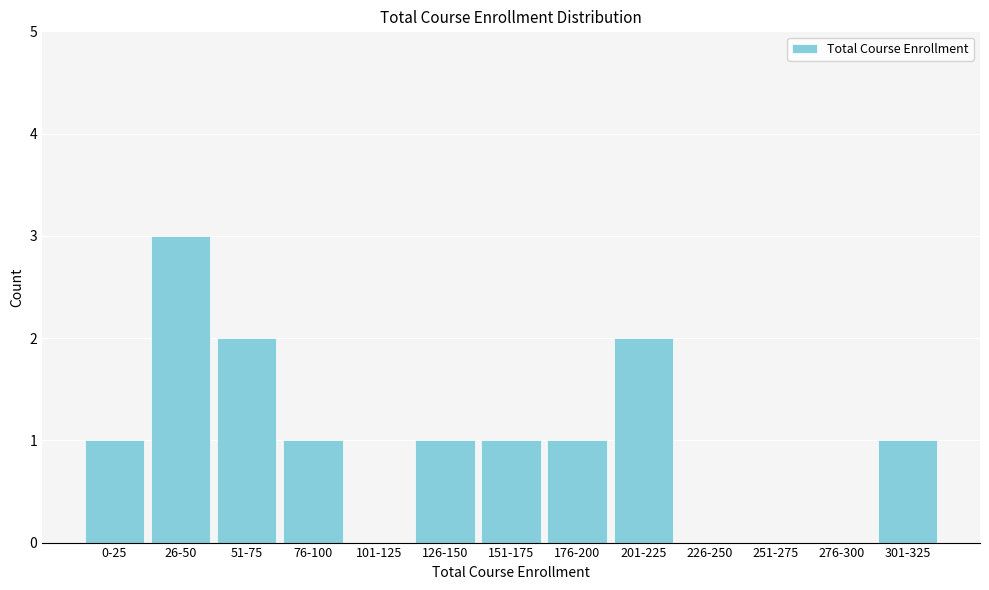

Reading left to right, transcribe all the data shown in this chart.

0-25=1	26-50=3	51-75=2	76-100=1	101-125=0	126-150=1	151-175=1	176-200=1	201-225=2	226-250=0	251-275=0	276-300=0	301-325=1